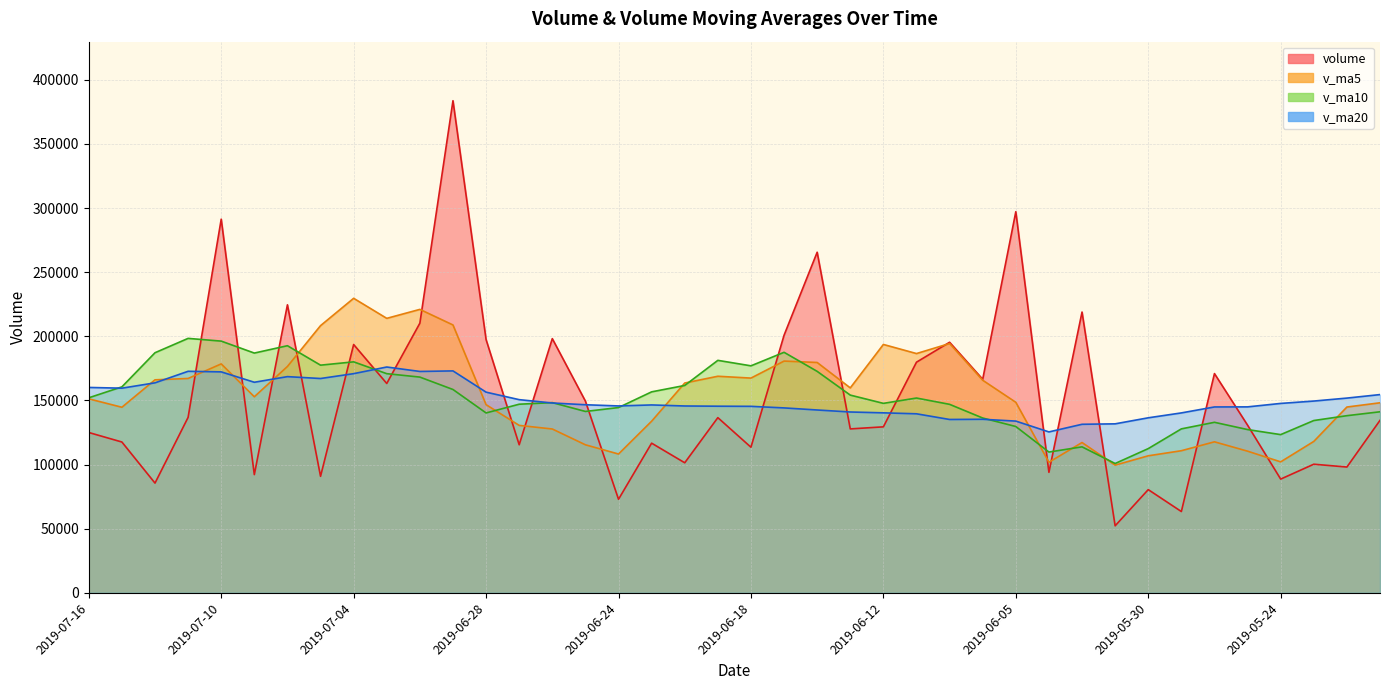

What is the average value of the v_ma5 series?

154185.9